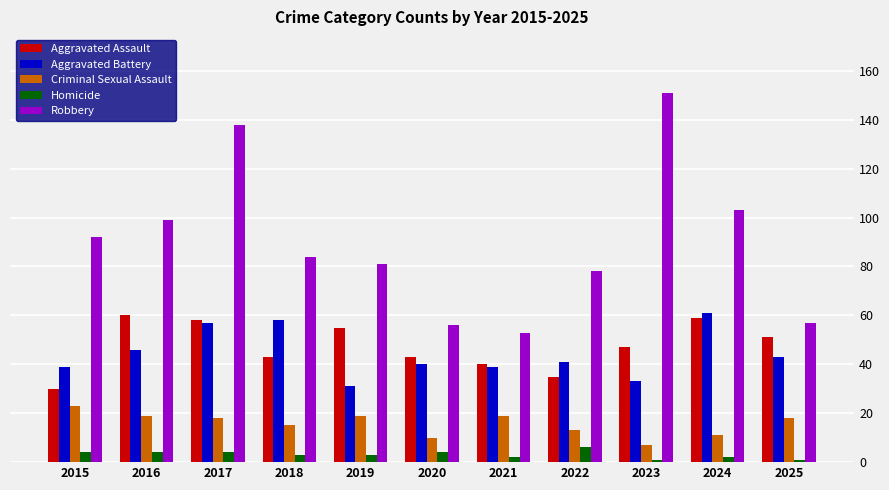

Which series has the largest range (max minus min)?

Robbery